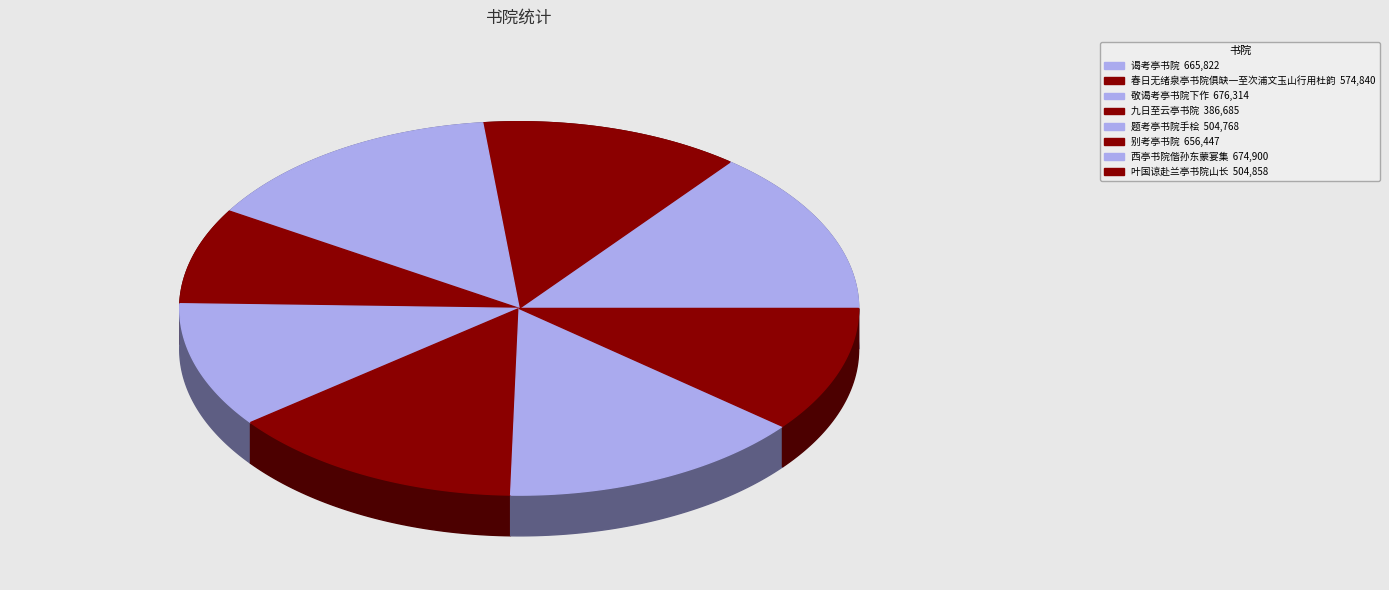

Combined, do 题考亭书院手桧 and 春日无绪泉亭书院俱缺一至次浦文玉山行用杜韵 account for over 50%?

No